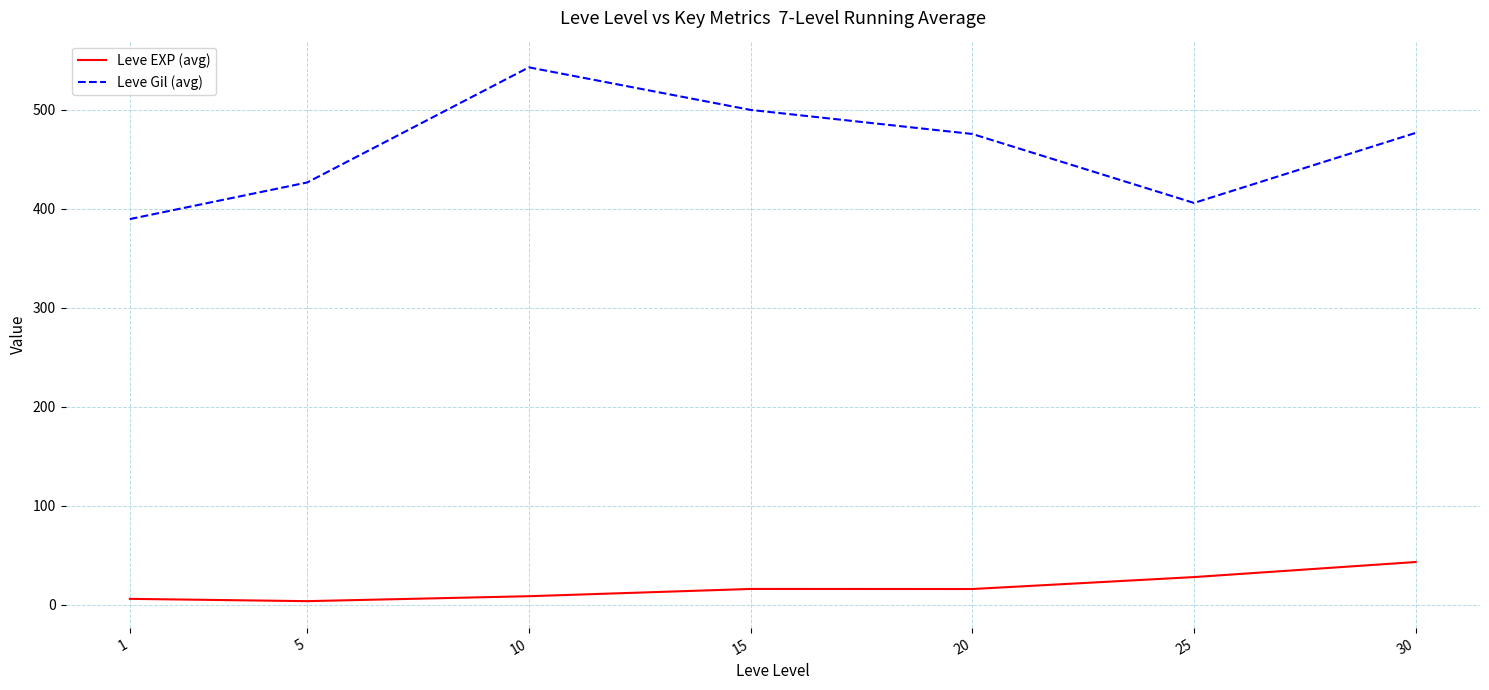

Rank the series by their average value, from lowest to highest.

Leve EXP (avg), Leve Gil (avg)